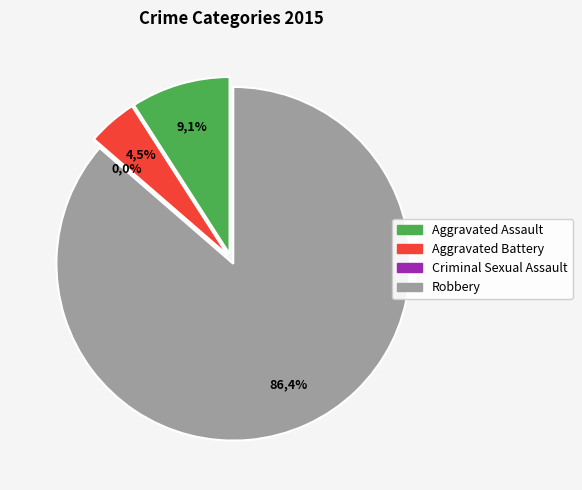

Rank the categories by value from highest to lowest.

Robbery, Aggravated Assault, Aggravated Battery, Criminal Sexual Assault